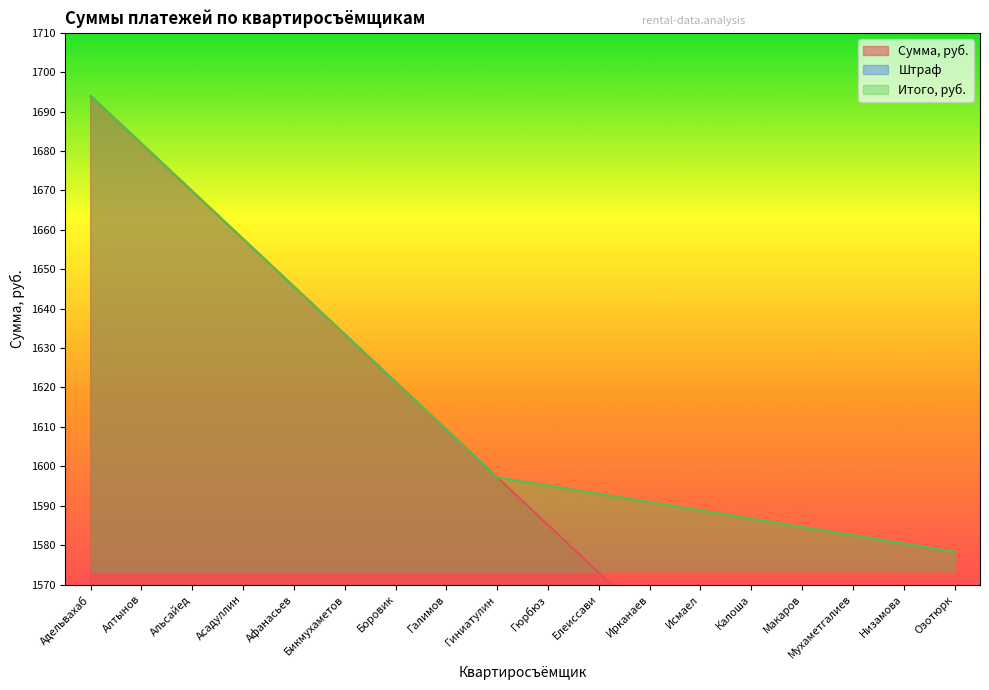

Is the value of Штраф at Афанасьев greater than the value of Сумма, руб. at Бикмухаметов?

No